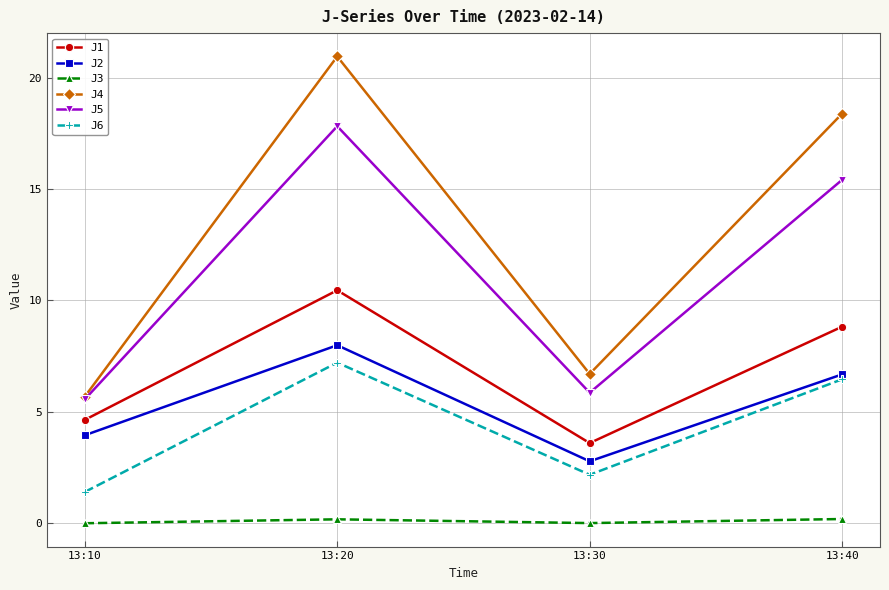

What is the sum of all J3 values?

0.4